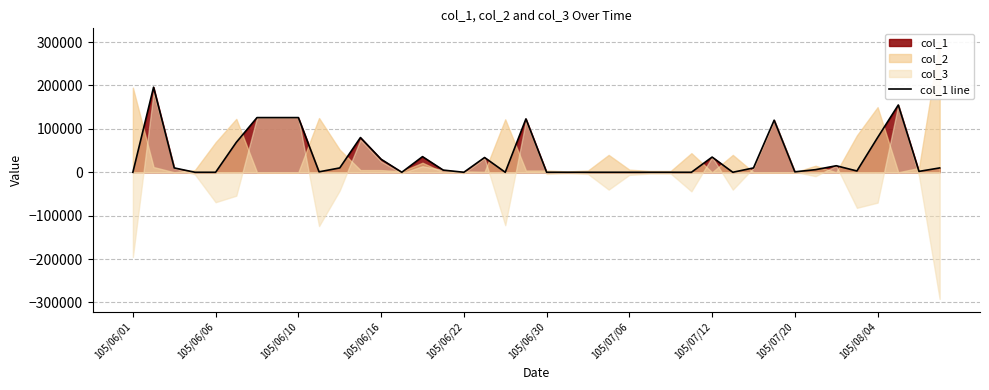

What position from the right is 19?

21